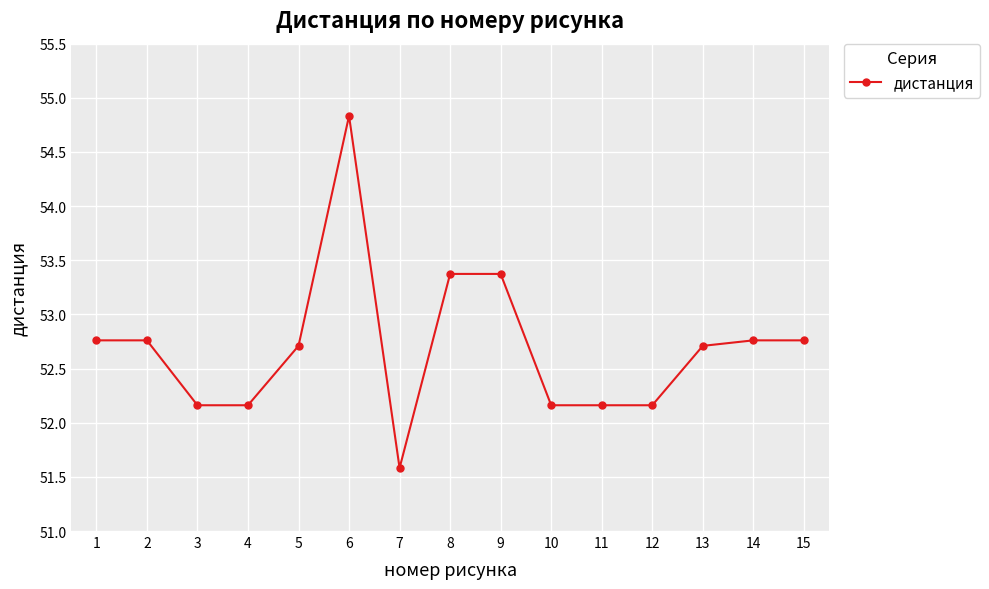

Reading left to right, extract all data points from this chart.

1=52.8	2=52.8	3=52.2	4=52.2	5=52.7	6=54.8	7=51.6	8=53.4	9=53.4	10=52.2	11=52.2	12=52.2	13=52.7	14=52.8	15=52.8